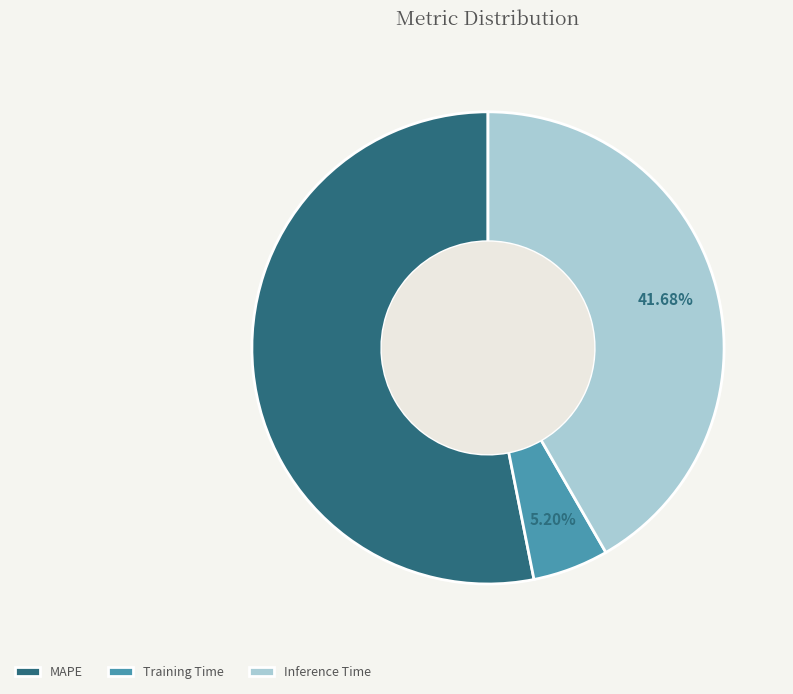

Is it true that Training Time is 1% of the pie?

False